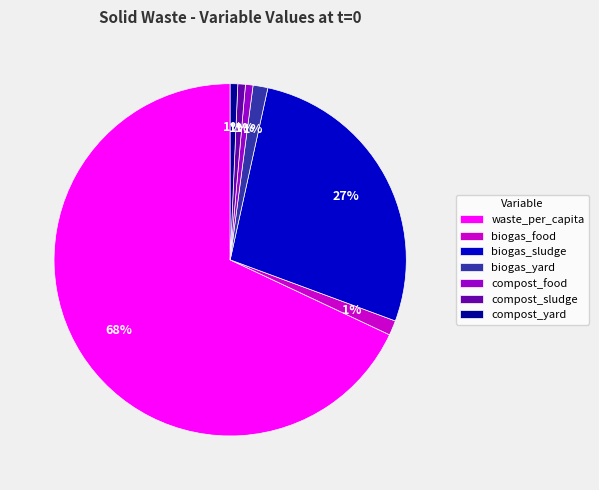

To the nearest percent, what is the difference between the biogas_sludge and biogas_food slice percentages?

26%